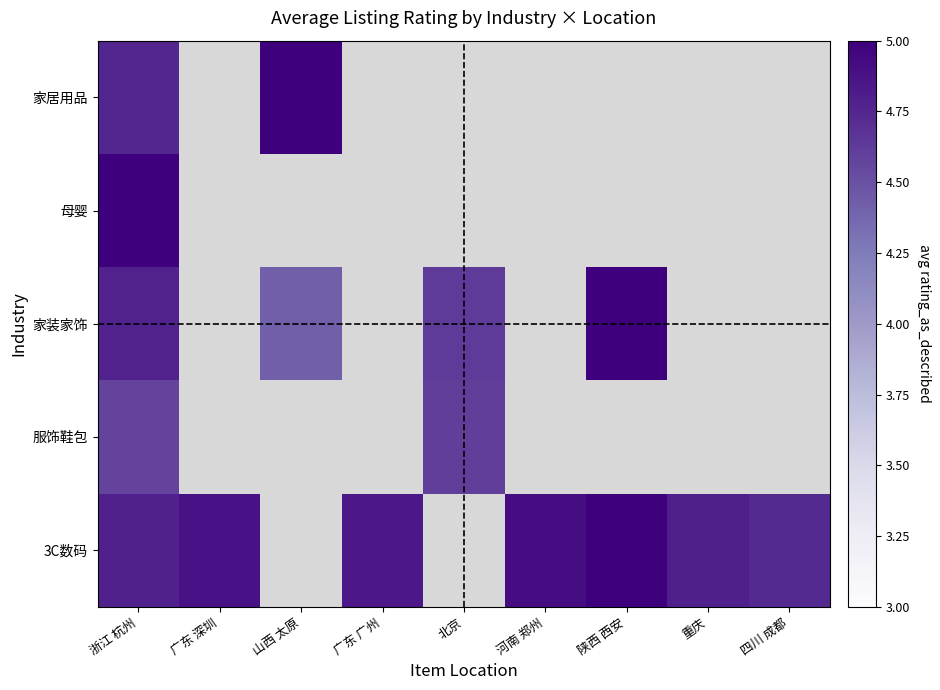

How many positive values does the 家居用品 series have?

2